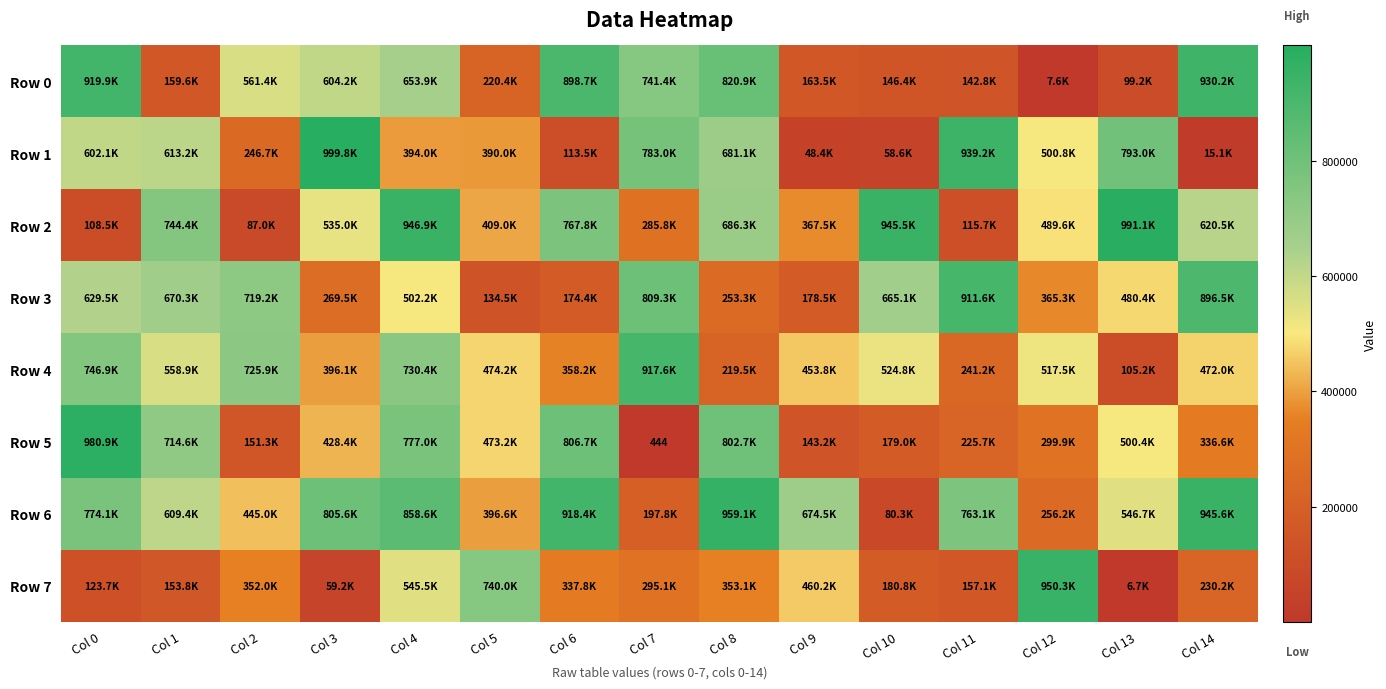

What is the greatest value displayed?

999769